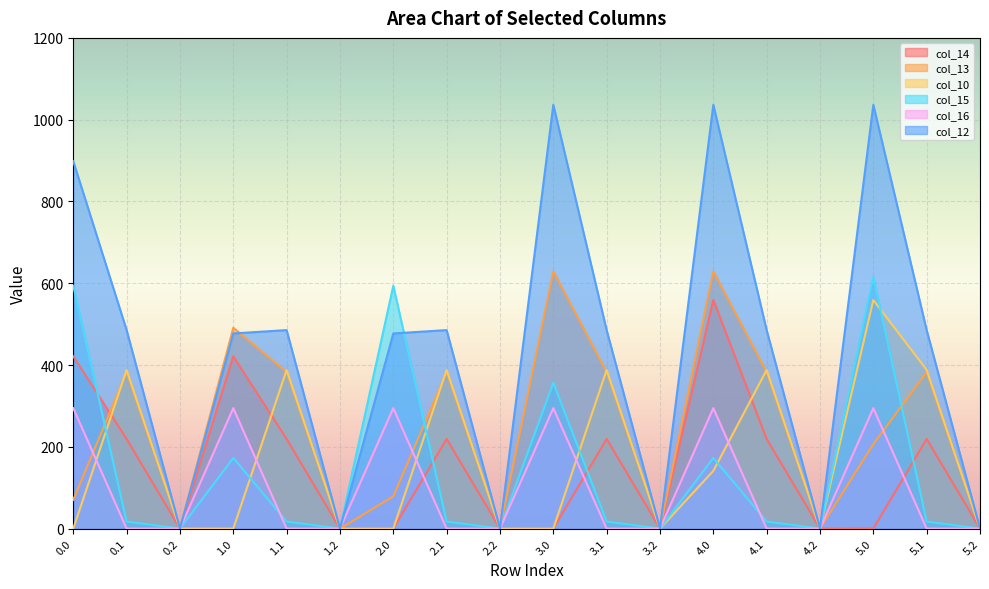

What is the approximate value of col_13 at 3.0?

629.2